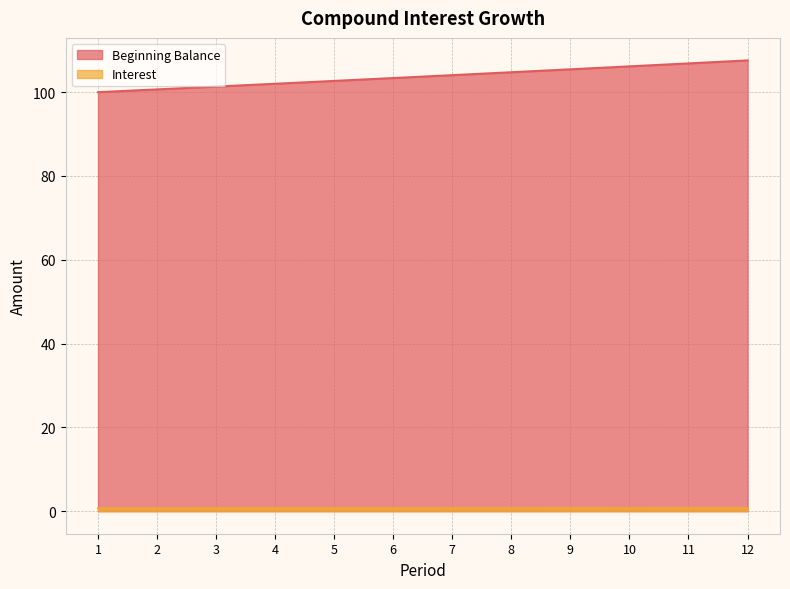

Which series has the largest range (max minus min)?

Beginning Balance